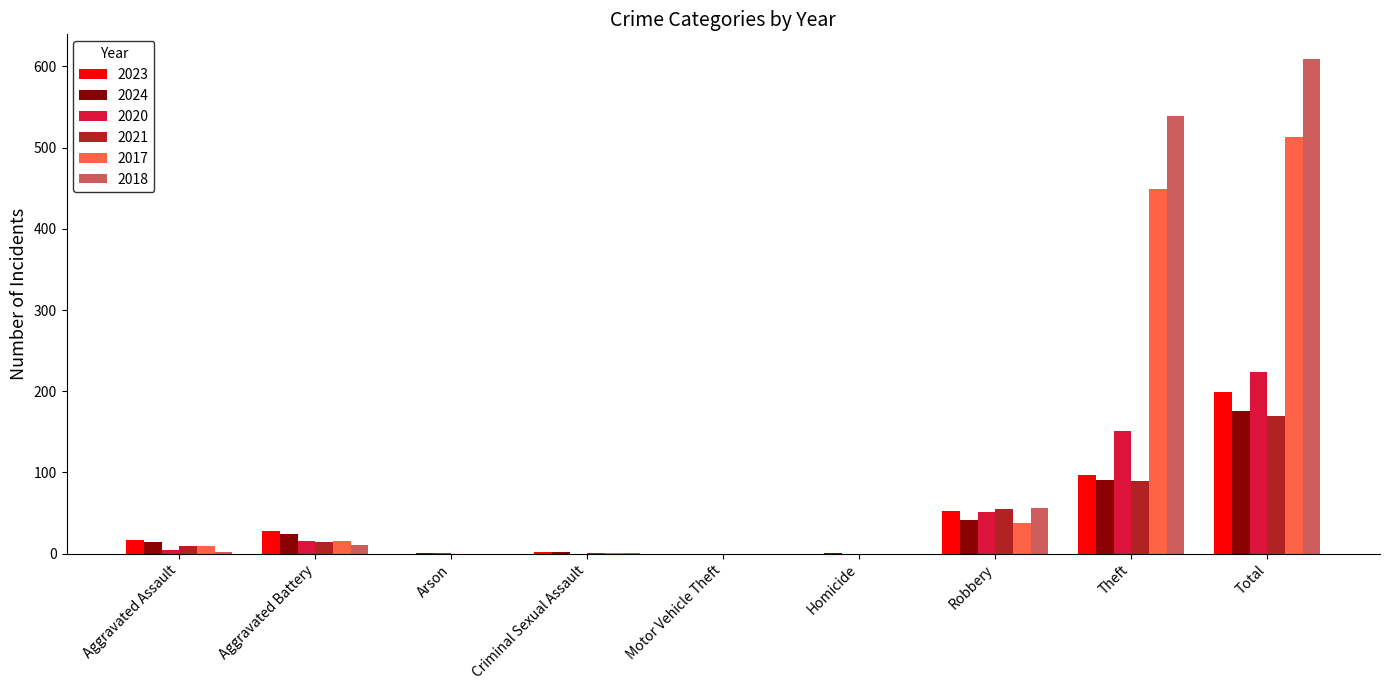

The value of 2024 at Theft is 144. True or false?

False